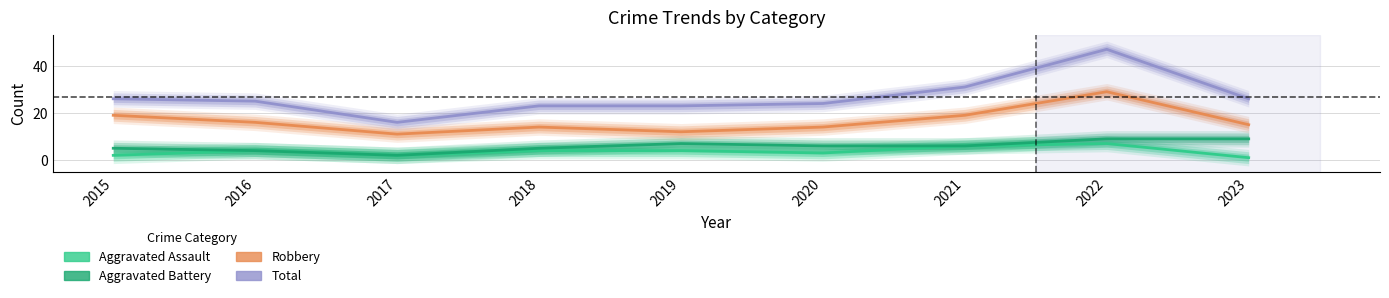

How many interior local valleys does the Aggravated Assault series have?

2